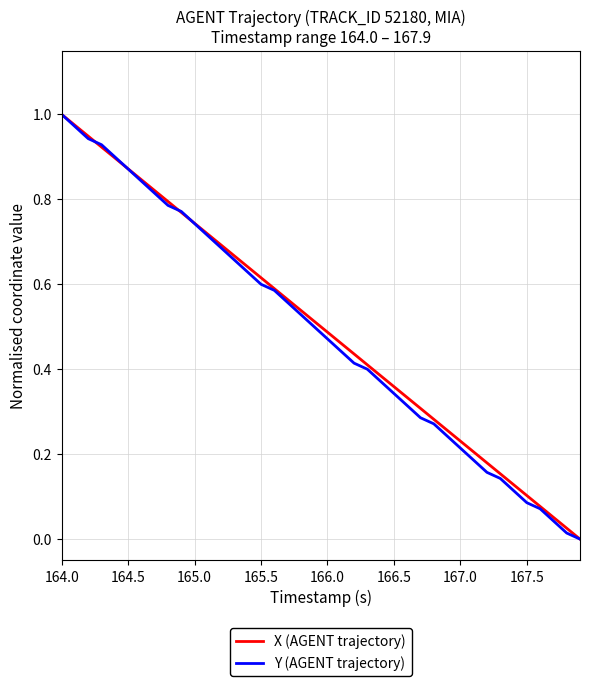

Count the number of categories in the chart.

40